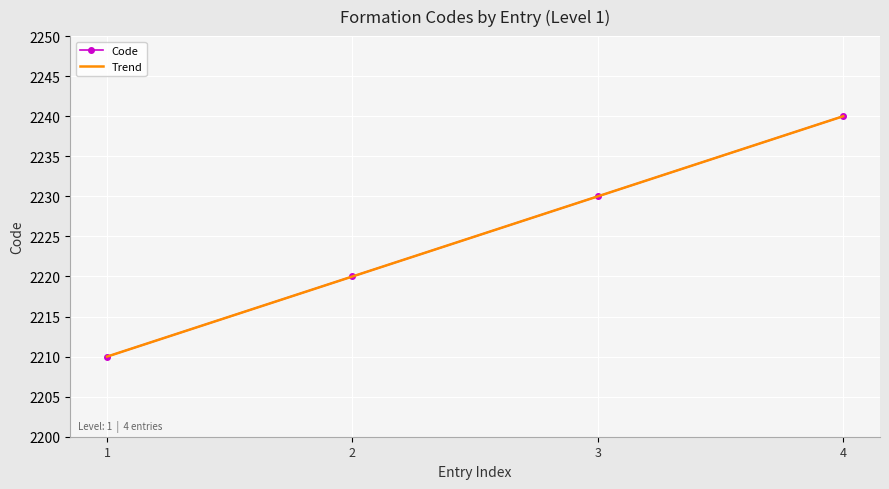

What is the lowest value of the Code series?

2210